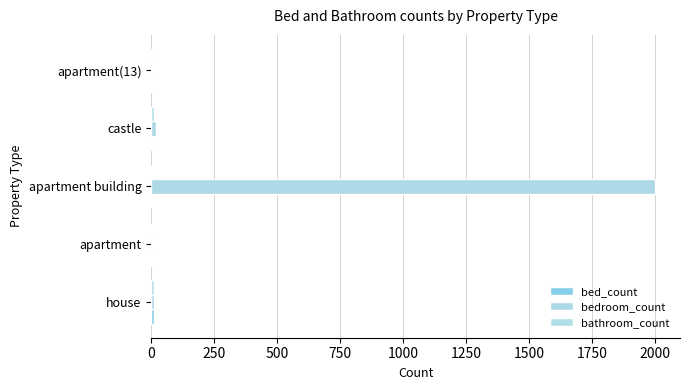

How many data points does each series have?

5